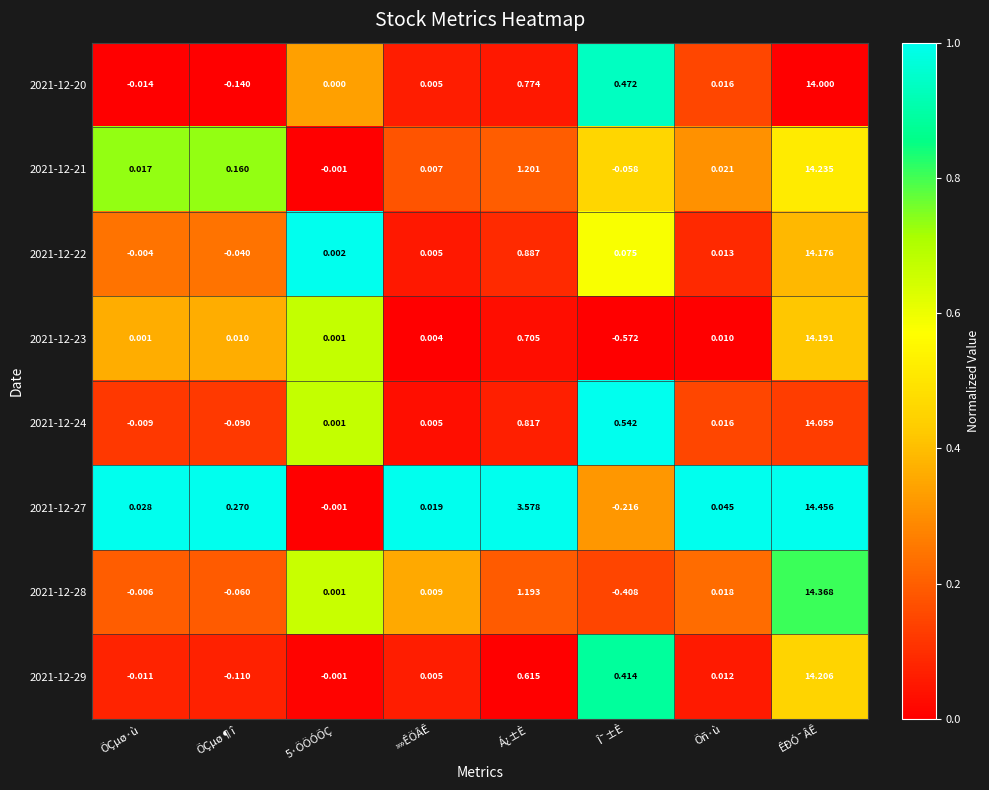

At which label does 2021-12-29 first exceed 0?

»»ÊÖÂÊ